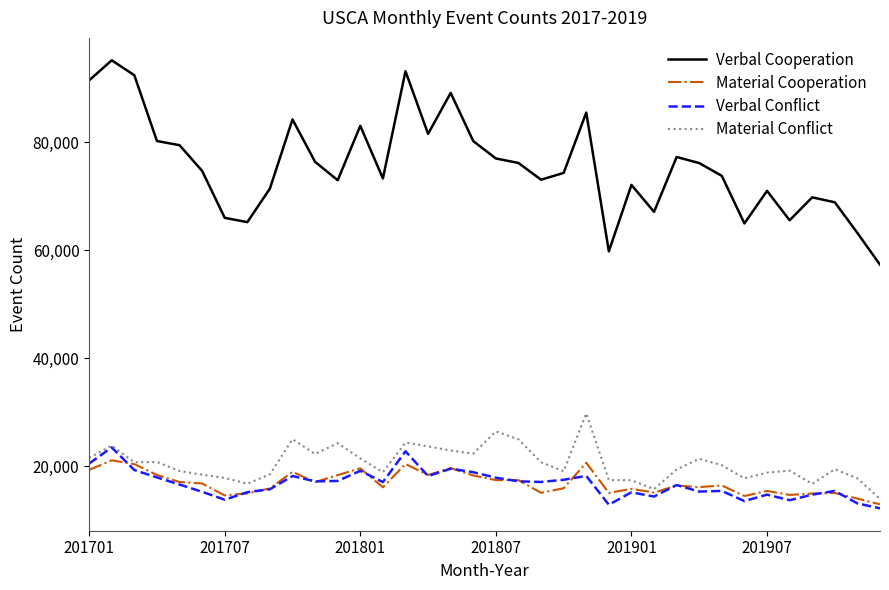

True or false: Material Cooperation has more than 2 points higher than both neighbors.

True